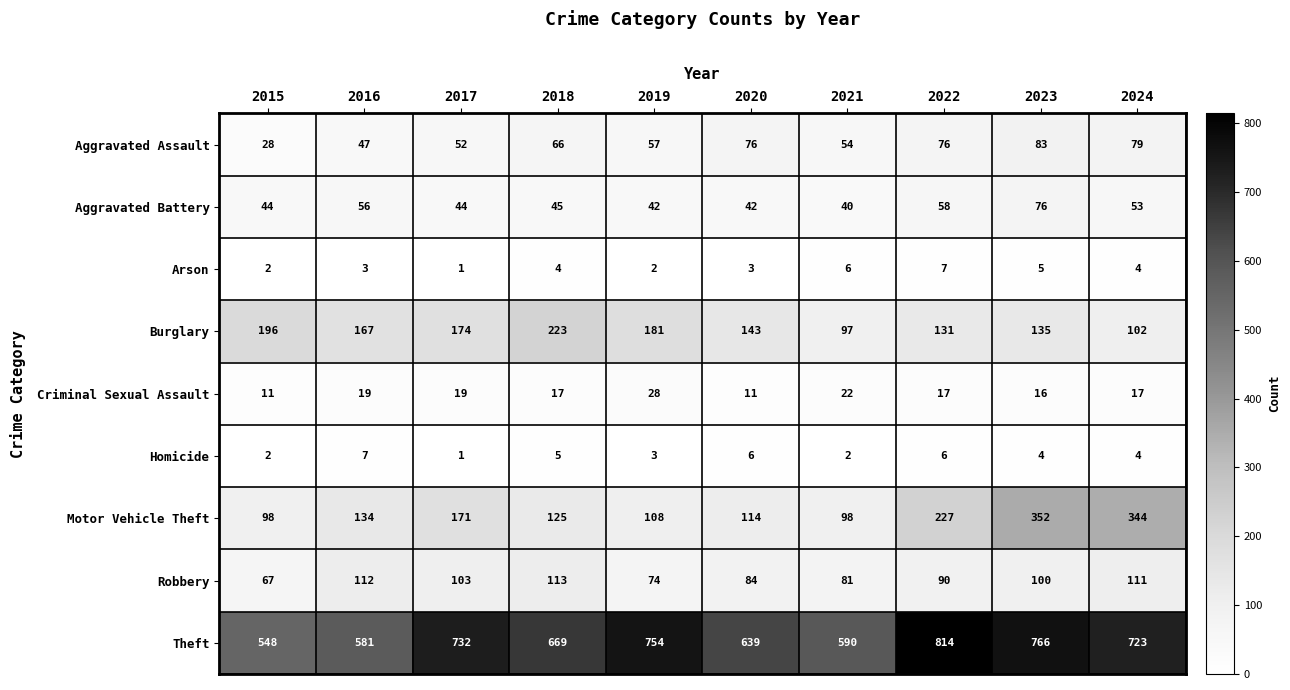

At how many categories does at least one series exceed 275?

10